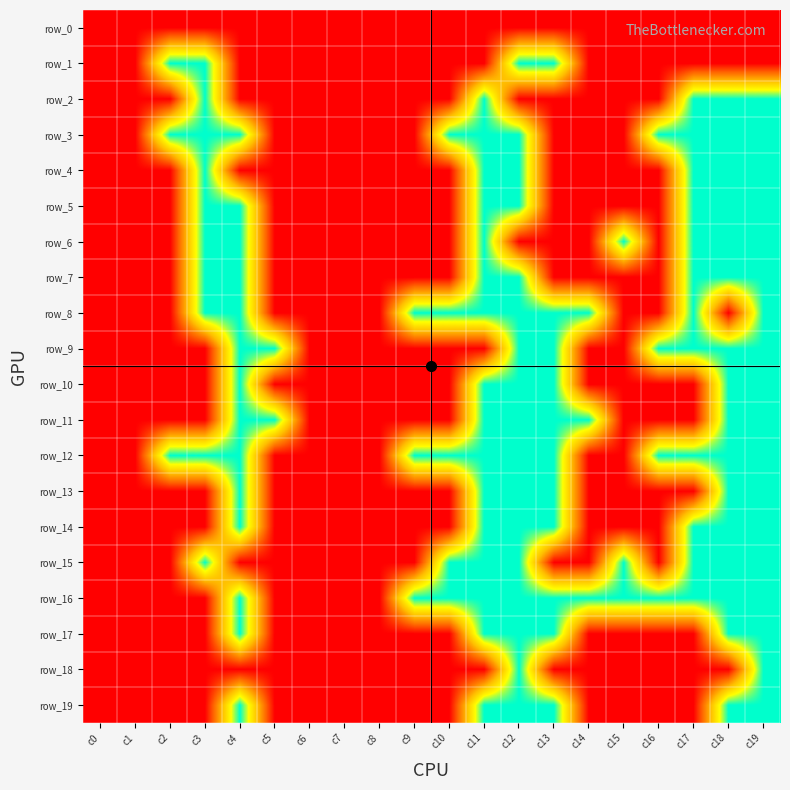

At which category does the chart reach its minimum across all series?

c0